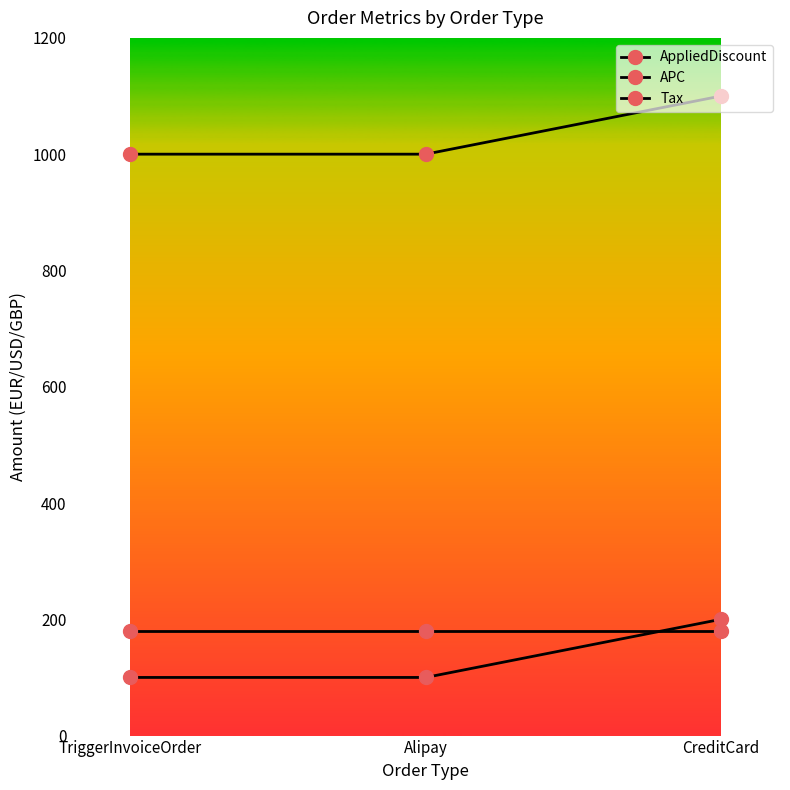

What is the label of the 3rd point from the right?

TriggerInvoiceOrder